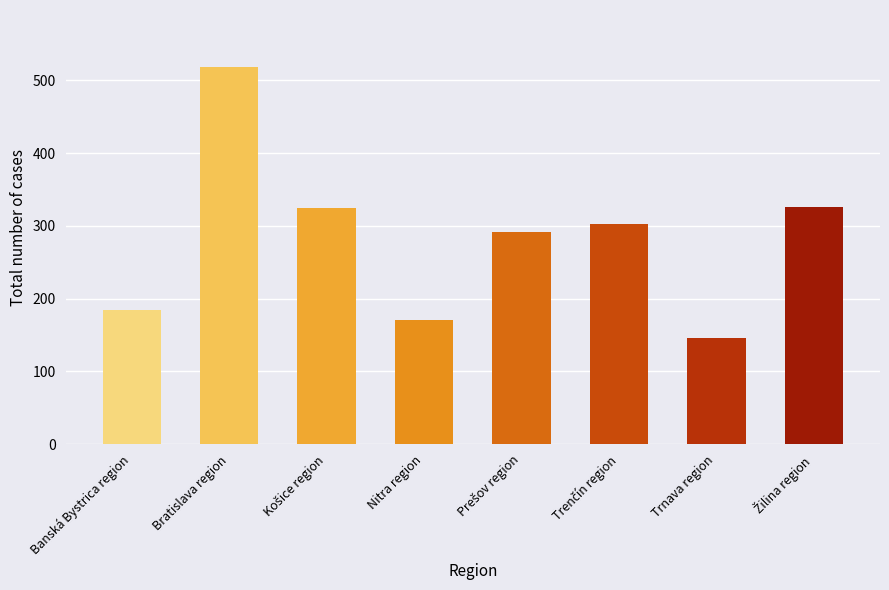

What is the minimum value shown in the chart?

146